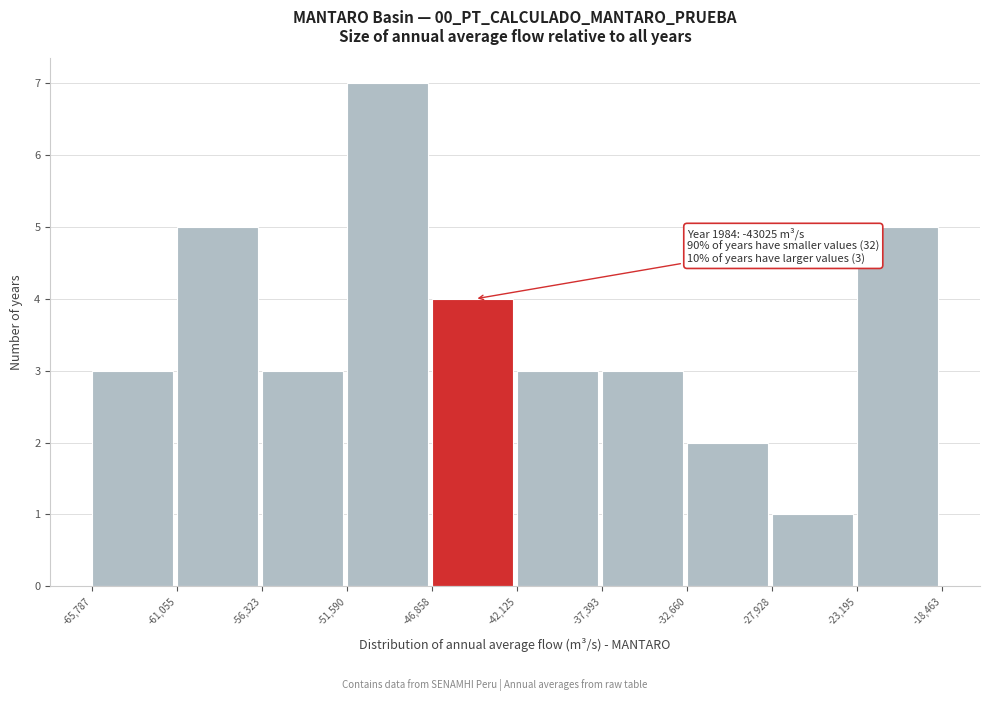

Which range on the x-axis has the tallest bar?

-51,590 to -46,858